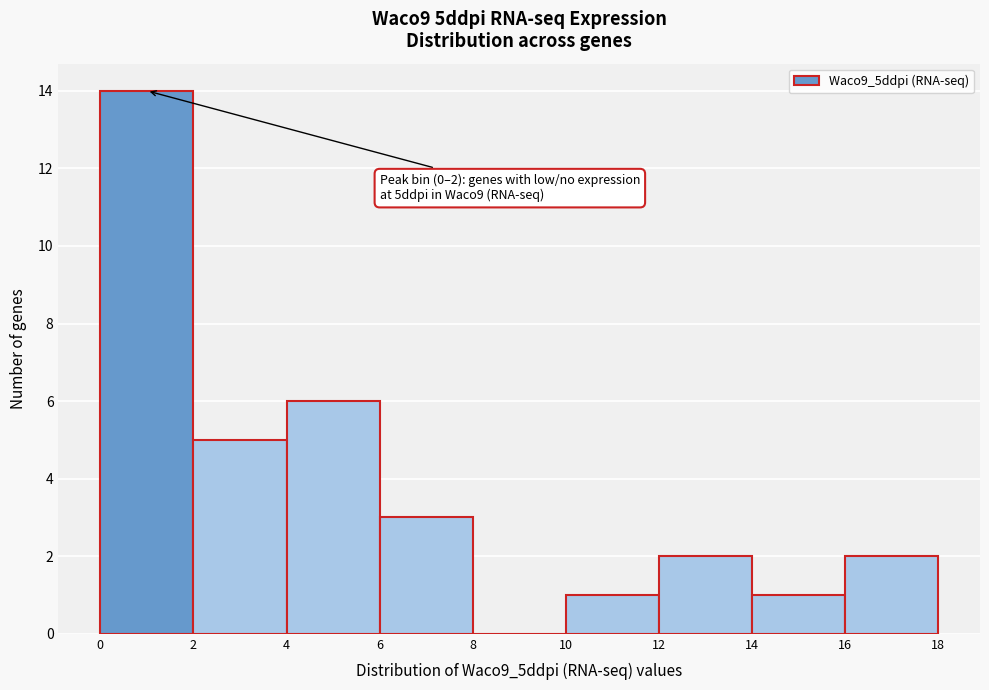

Which range on the x-axis has the tallest bar?

0 to 2